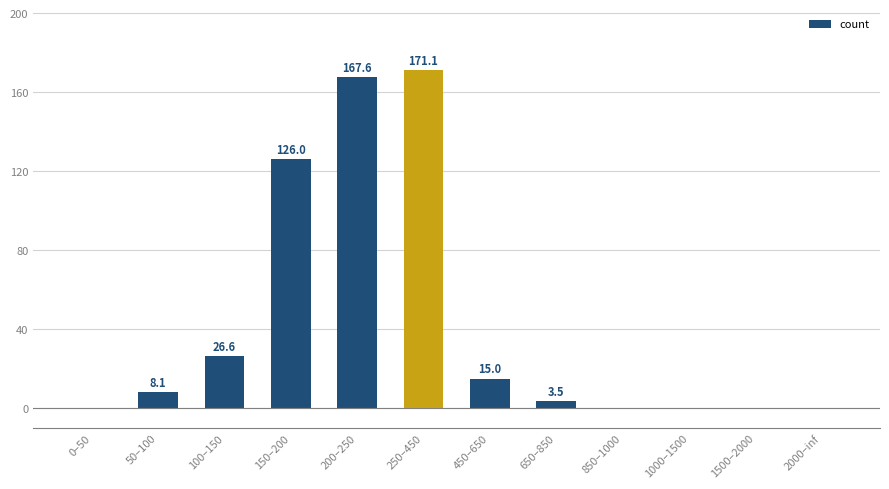

What is the greatest value displayed?

171.1